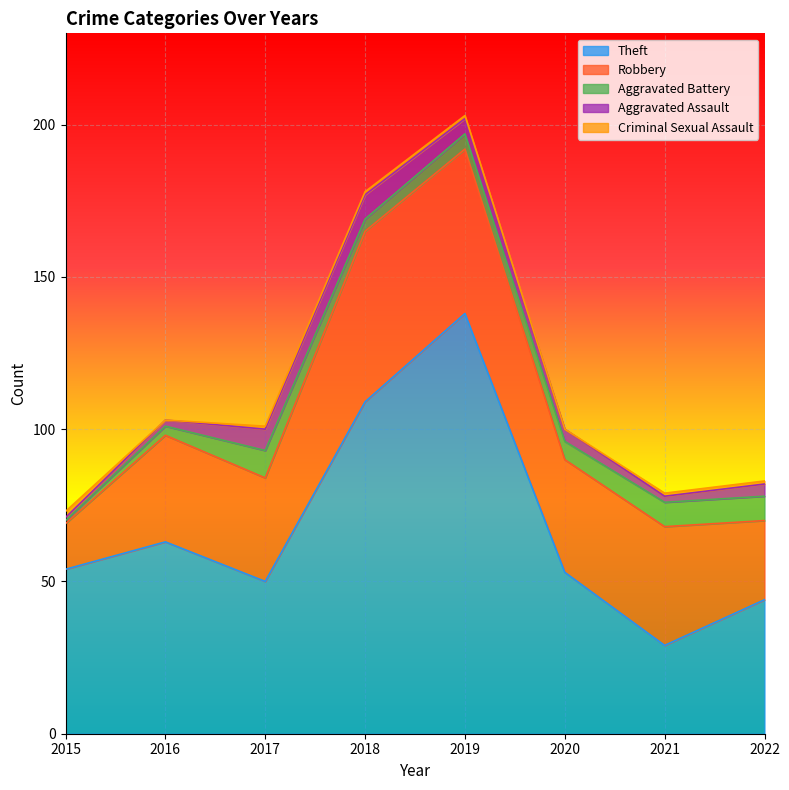

True or false: Aggravated Battery has more than 2 points higher than both neighbors.

False